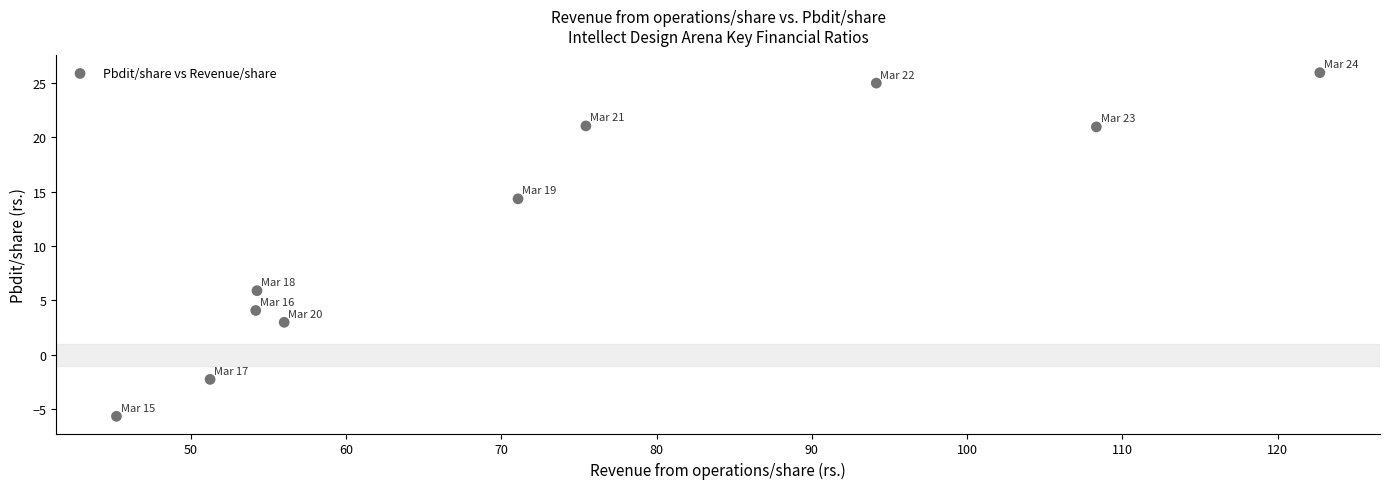

What is the range of X values (max minus min)?

77.5